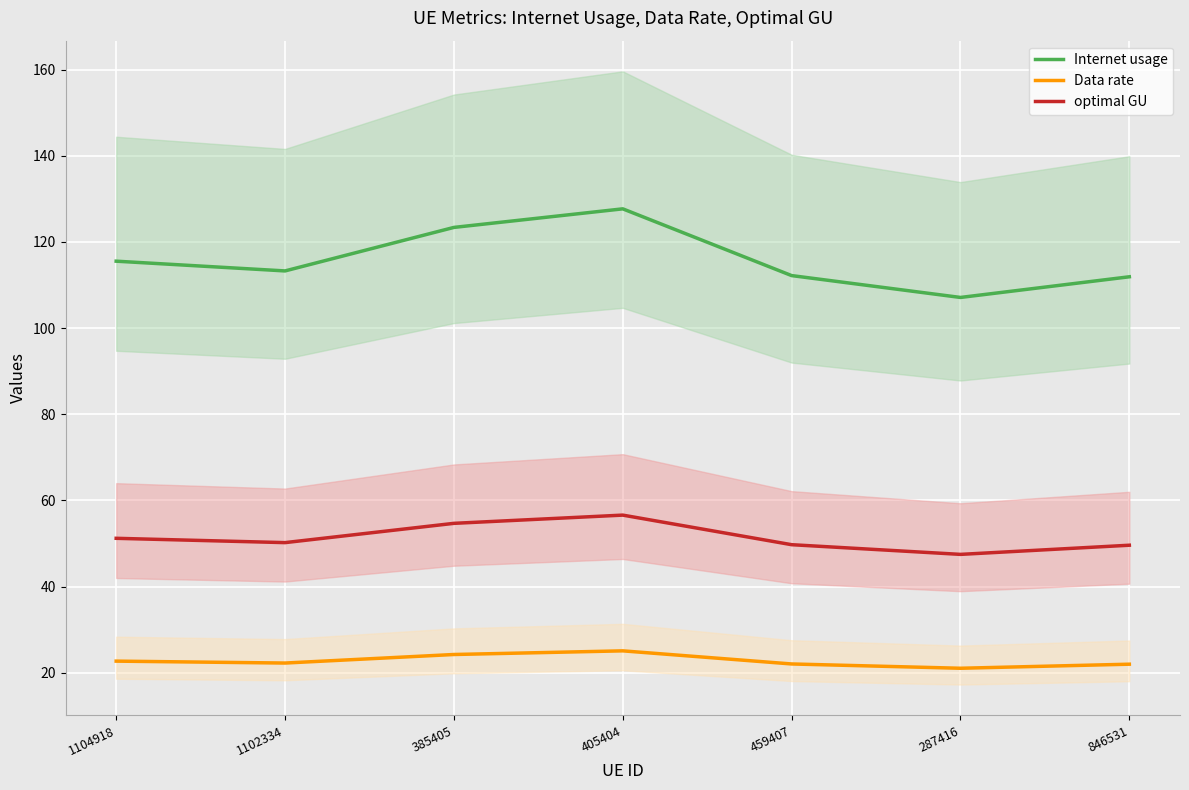

Reading left to right, transcribe all the data shown in this chart.

Internet usage: 1104918=115.5	1102334=113.3	385405=123.4	405404=127.7	459407=112.2	287416=107.1	846531=111.9
Data rate: 1104918=22.7	1102334=22.2	385405=24.2	405404=25.1	459407=22.0	287416=21.0	846531=22.0
optimal GU: 1104918=51.2	1102334=50.2	385405=54.7	405404=56.6	459407=49.7	287416=47.5	846531=49.6